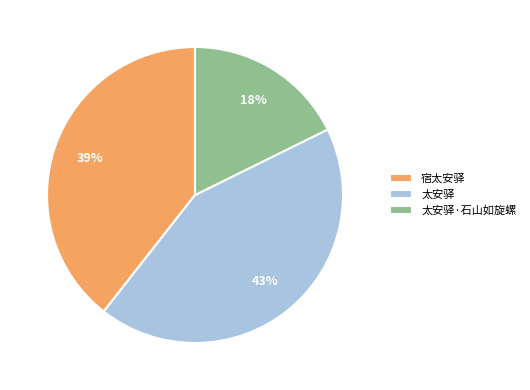

Is it true that 太安驿 is 43% of the pie?

True